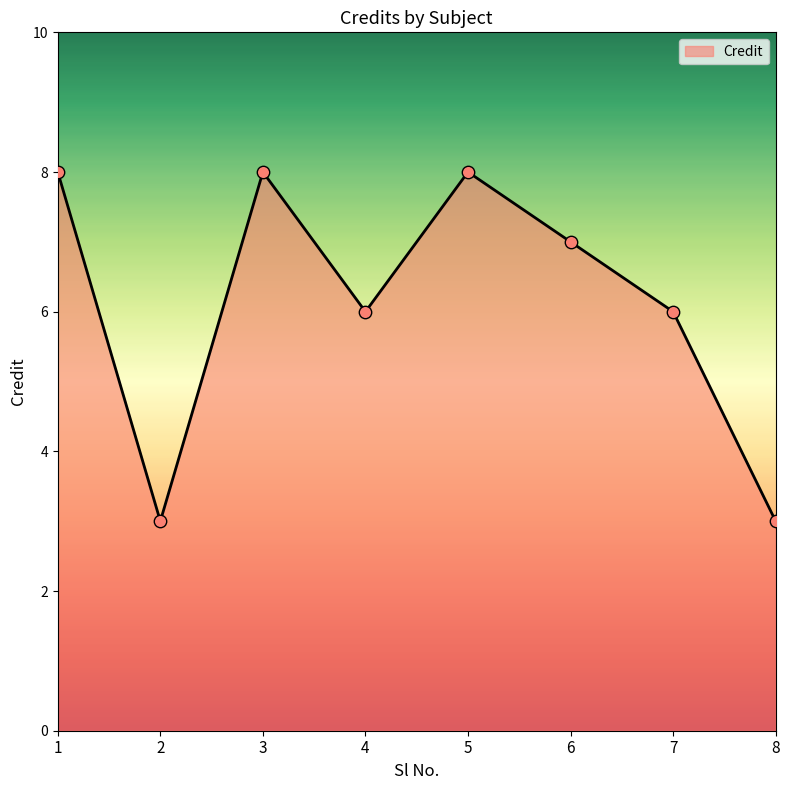

What is the change in value from 3 to 7?

-2